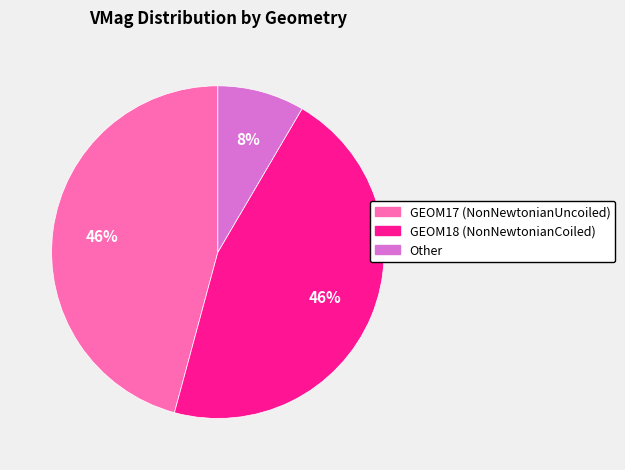

Does GEOM18 (NonNewtonianCoiled) represent more than half of the total?

No